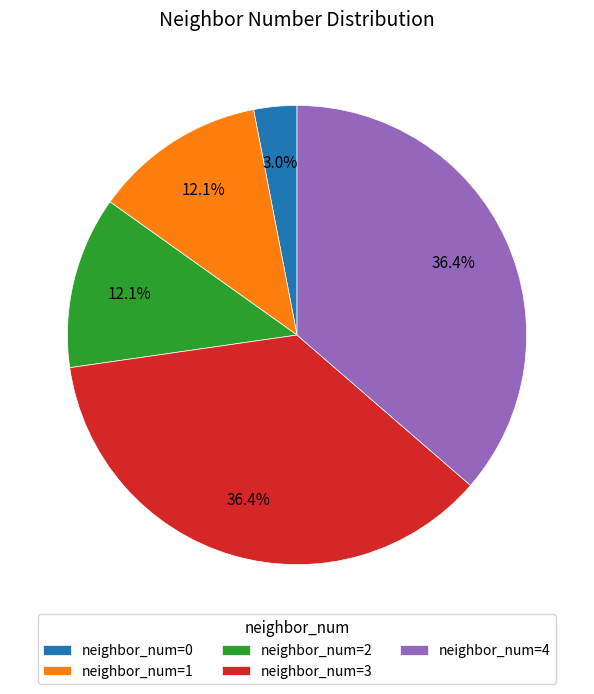

What portion of the pie excludes neighbor_num=2?

87.9%